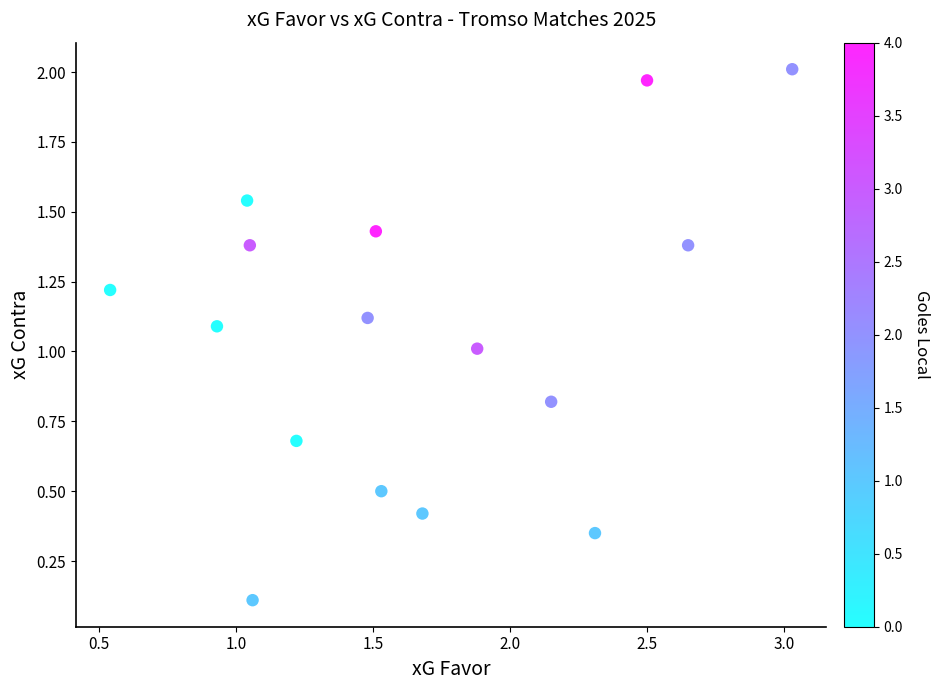

What is the range of X values (max minus min)?

2.5